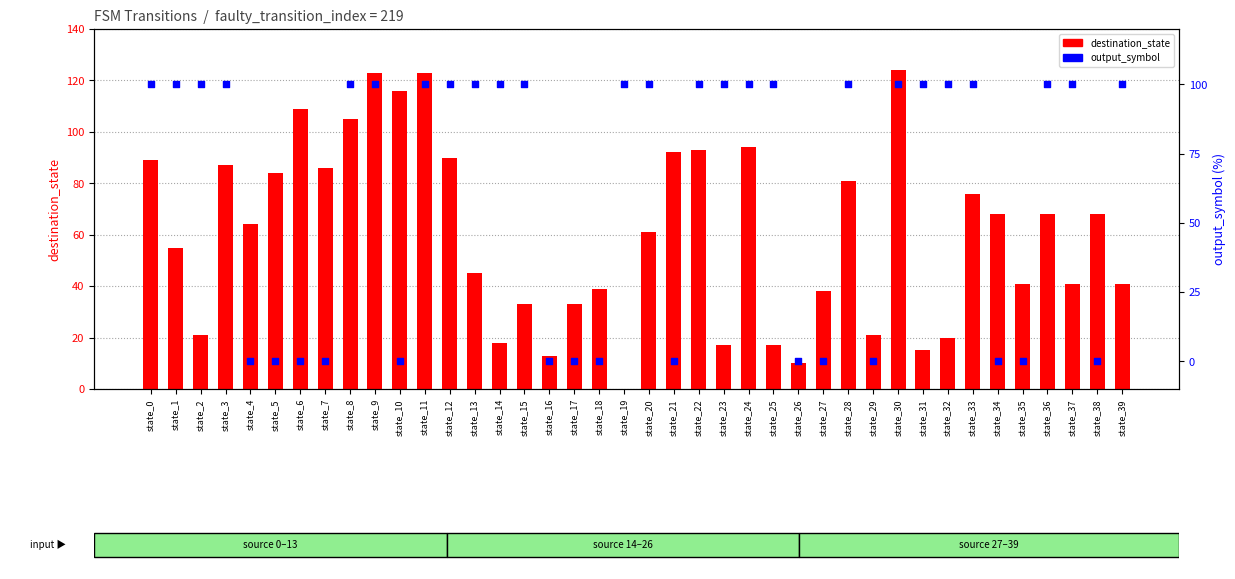

Which series has the widest spread of Y values?

destination_state